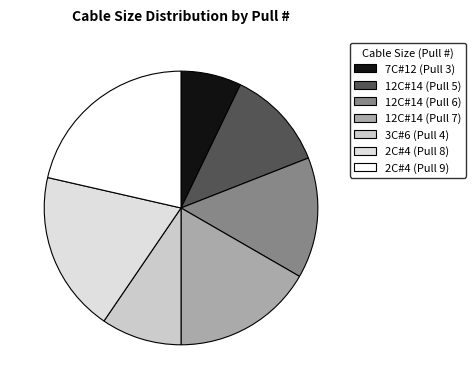

What is the smallest slice in the pie chart?

7C#12 (Pull 3)